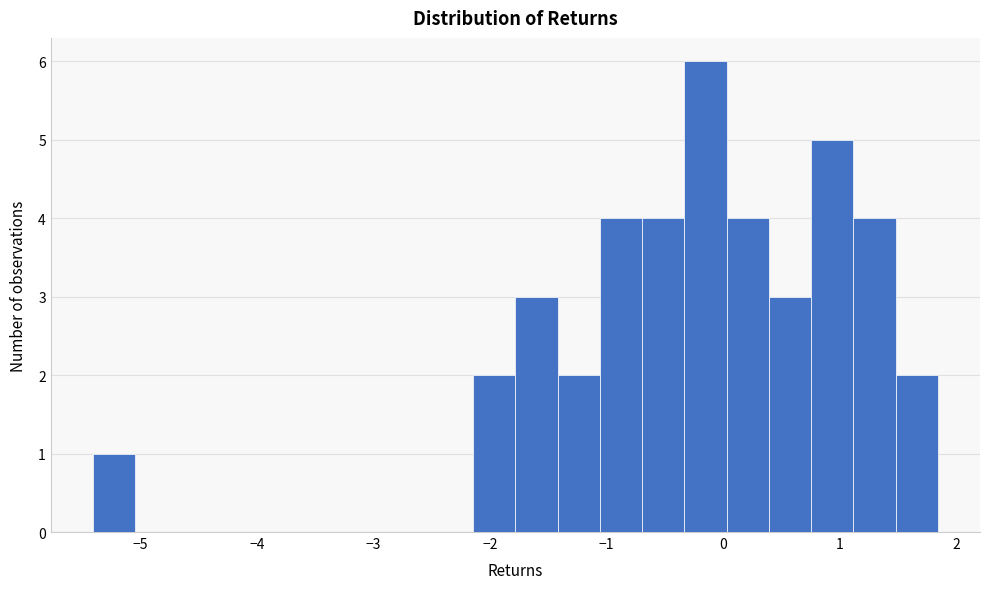

Around what value on the x-axis is the tallest bar? Give the approximate position of its centre, as read against the axis.

-0.2